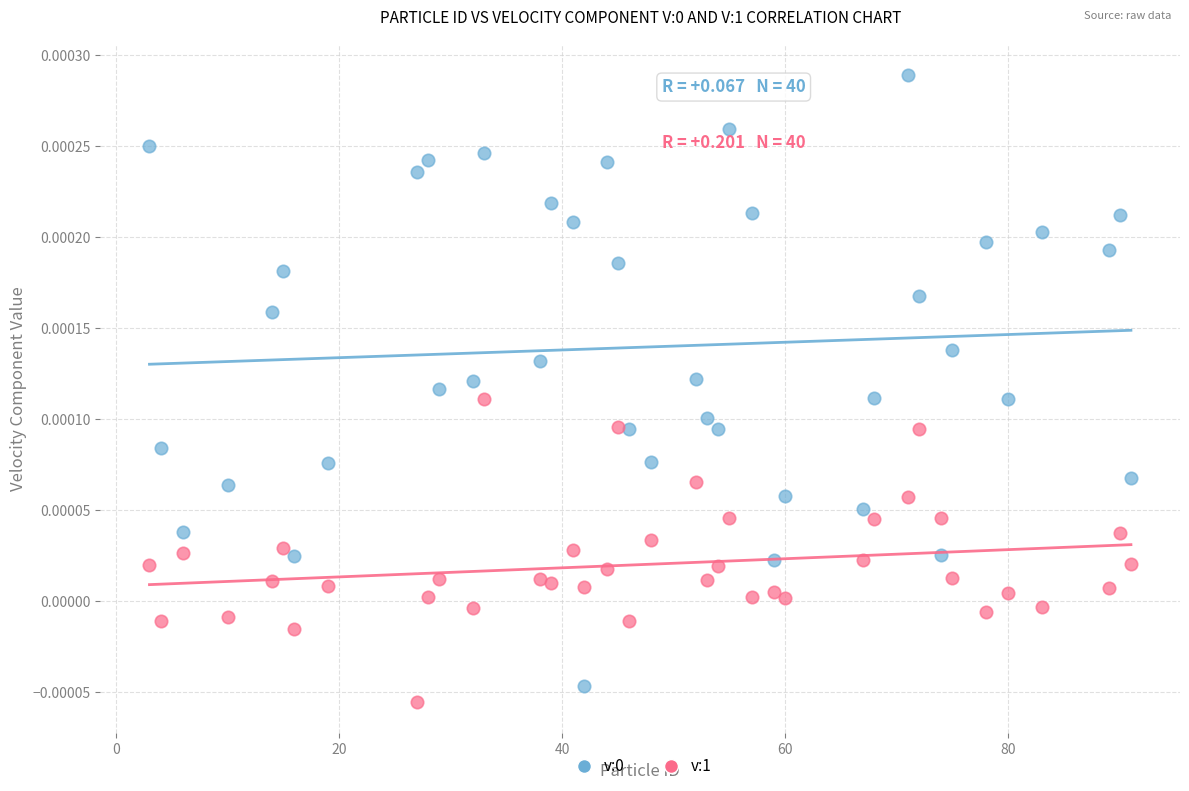

What is the X range (max minus min) for the scatter plot?

88.0